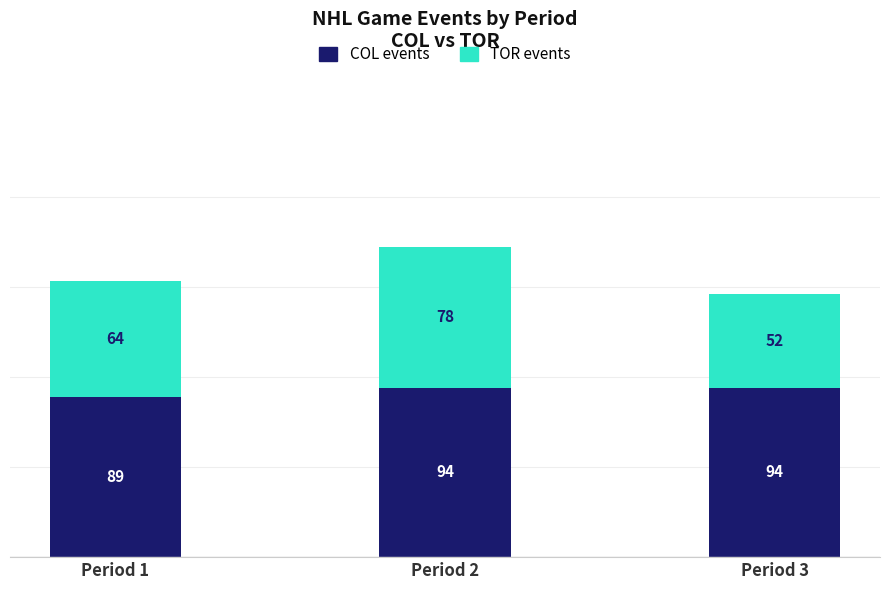

At which category is the sum across all series the highest?

Period 2